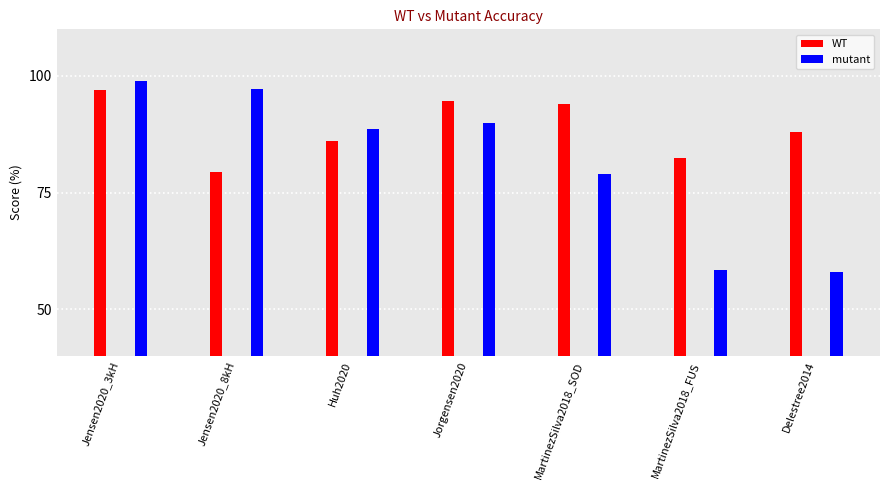

At Jorgensen2020, list the series in order from largest to smallest.

WT, mutant